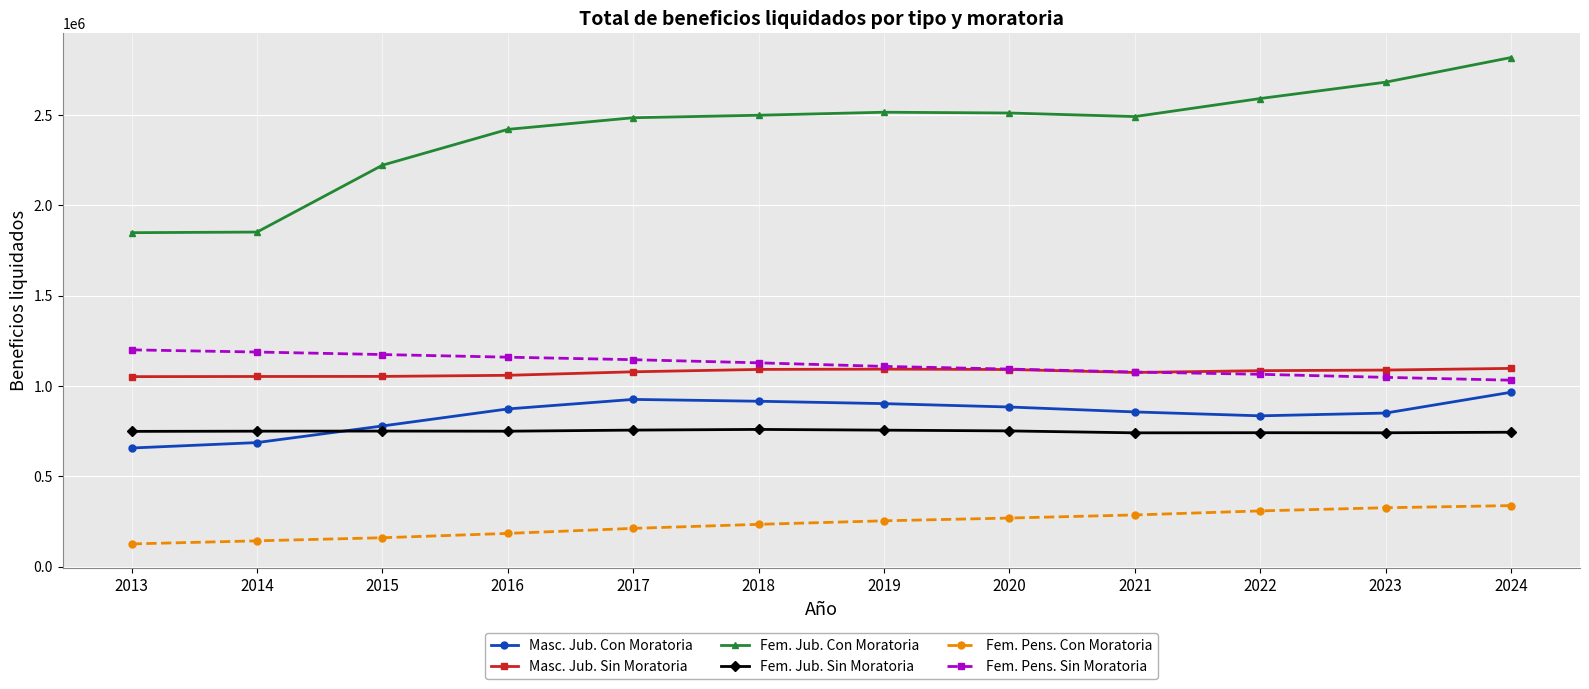

Between 2013 and 2023, which series saw the biggest shift?

Fem. Jub. Con Moratoria